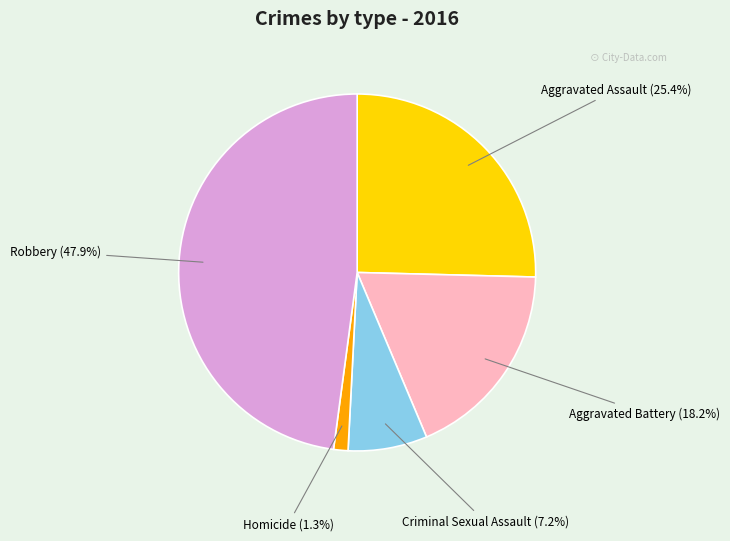

Does any single category account for the majority?

No